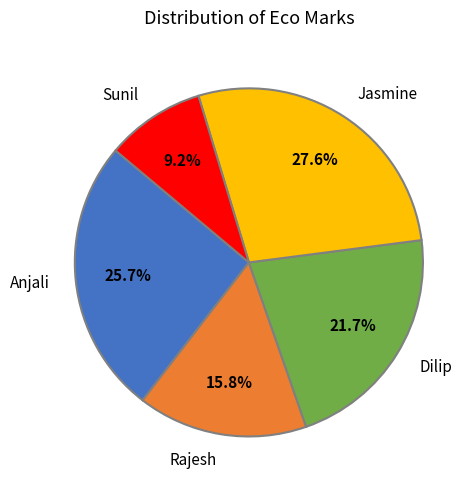

Which category has the smallest portion of the pie?

Sunil